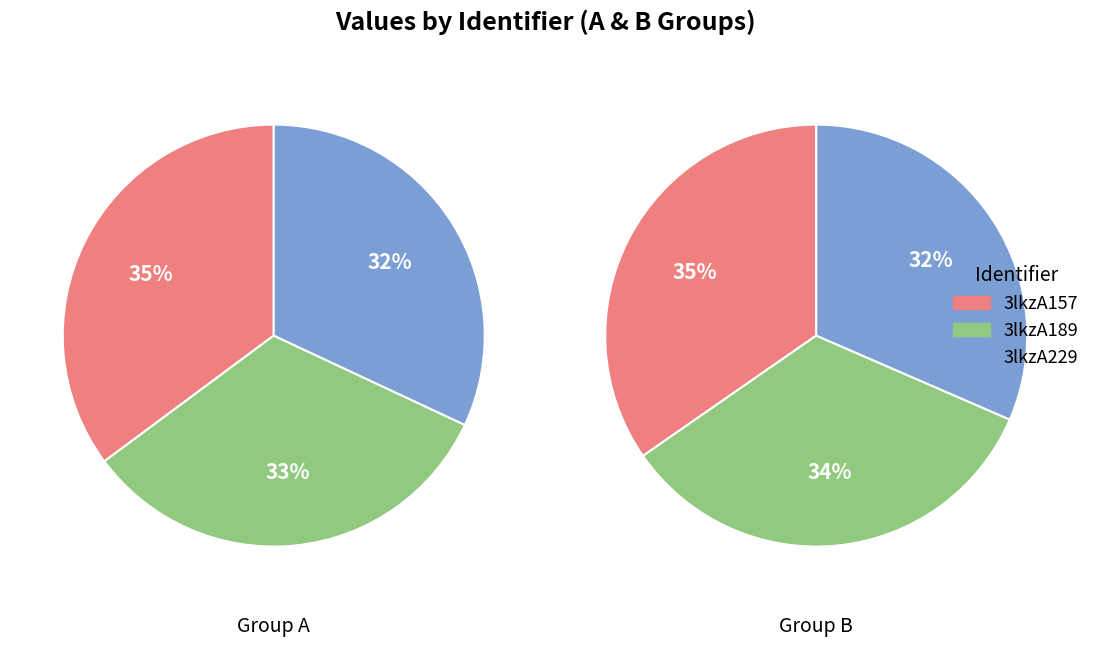

Combined, do 3lkzA189 and 3lkzB157 account for over 50%?

No